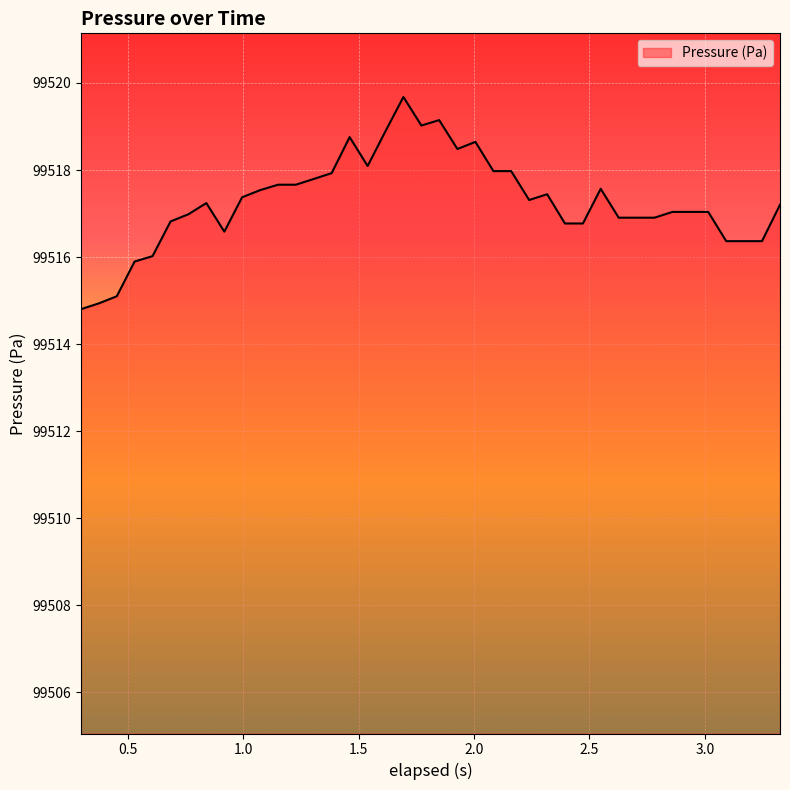

What is the maximum value shown in the chart?

99519.7